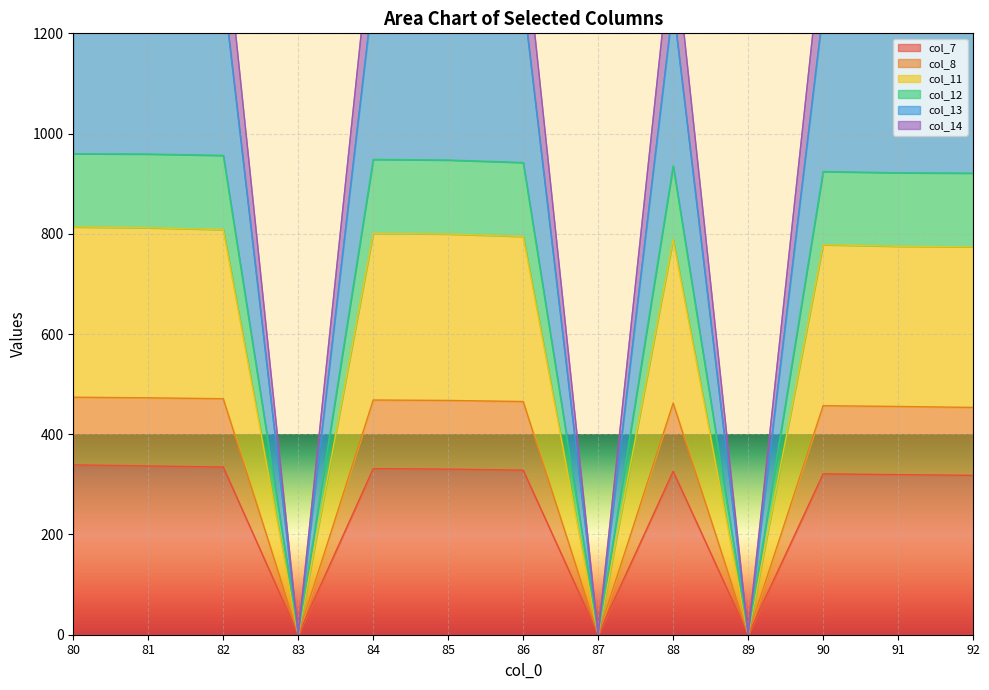

The col_12 series shows 0.0 at 87. True or false?

True